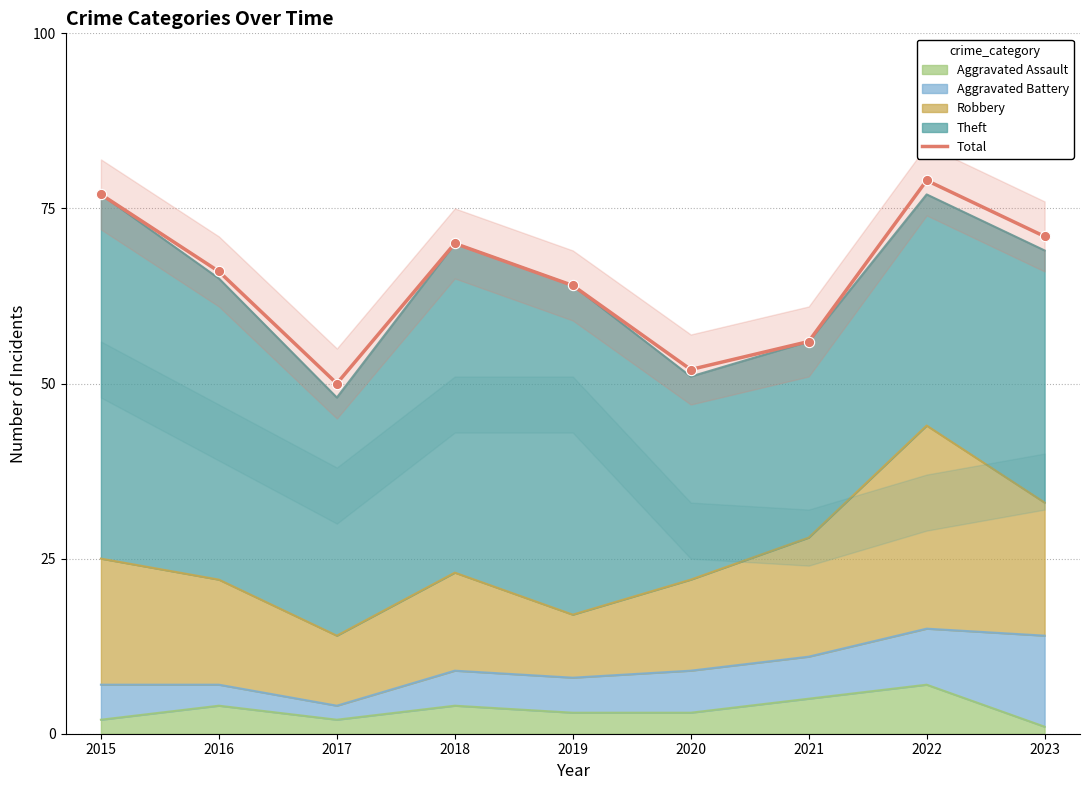

Approximately how many times larger is the value at 2019 compared to 2021?

1.1